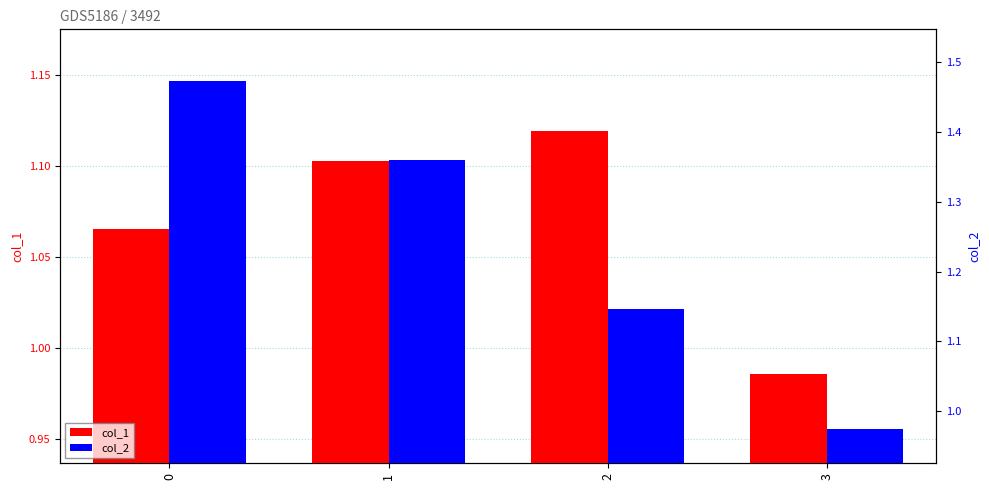

What is the value of the col_1 bar at the 3rd from the left?

1.1